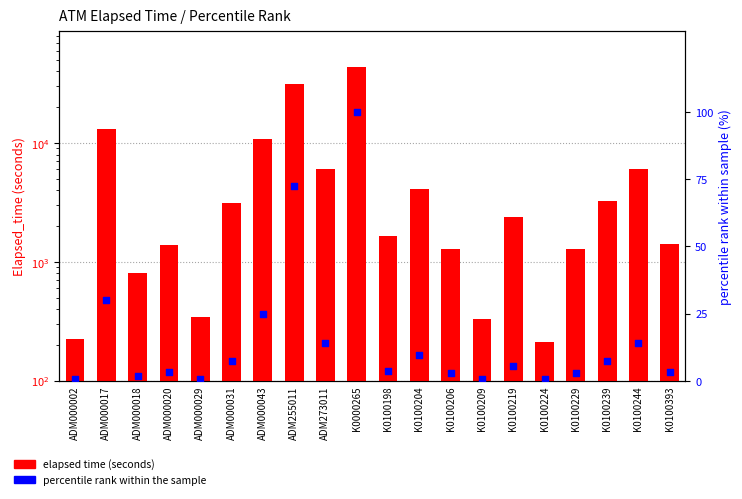

Is the value of percentile rank within sample at K0000265 greater than the value of elapsed time at ADM000017?

No